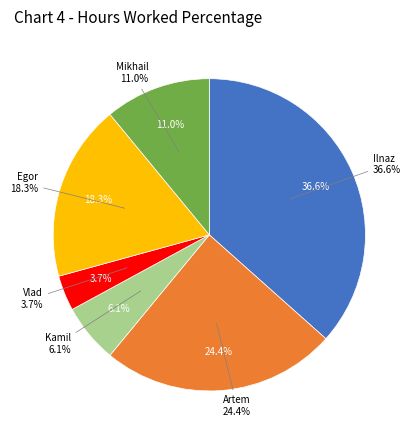

To the nearest percent, what is the combined percentage of Ilnaz and Egor?

55%